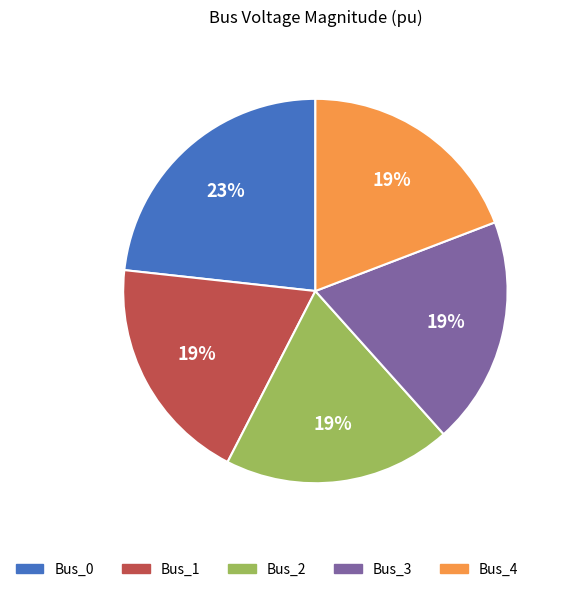

Do Bus_2 and Bus_0 together represent more than half of the pie?

No